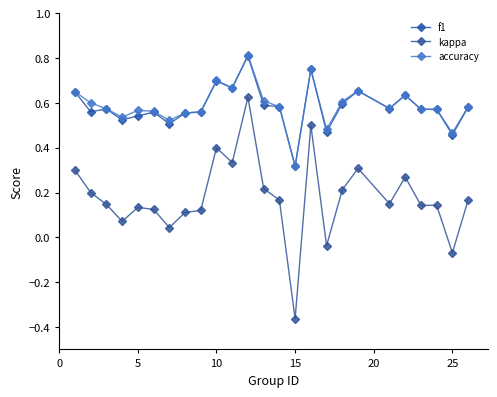

In f1, how many points are lower than both neighbors (excluding endpoints)?

8